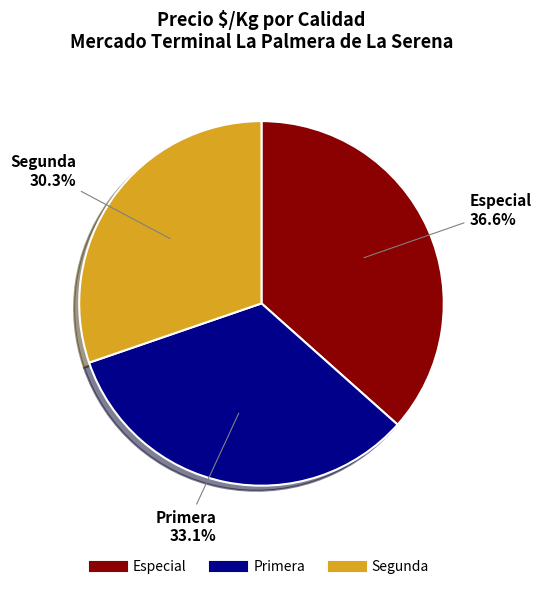

Is there any slice that represents more than half of the pie?

No